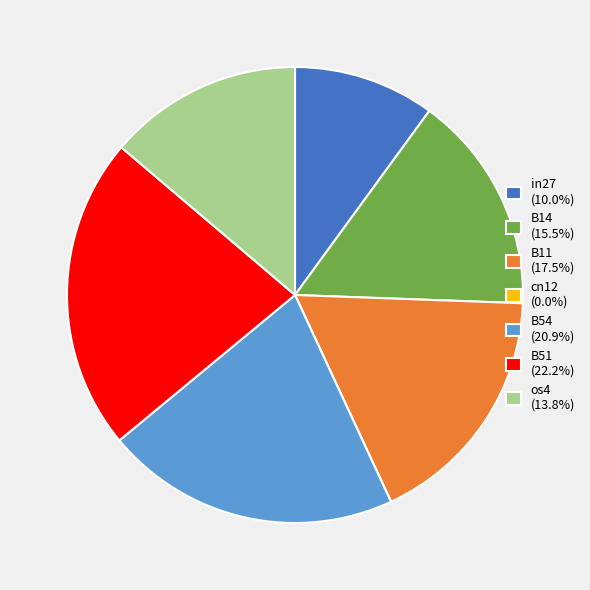

Does B51 (22.2%) represent more than half of the total?

No